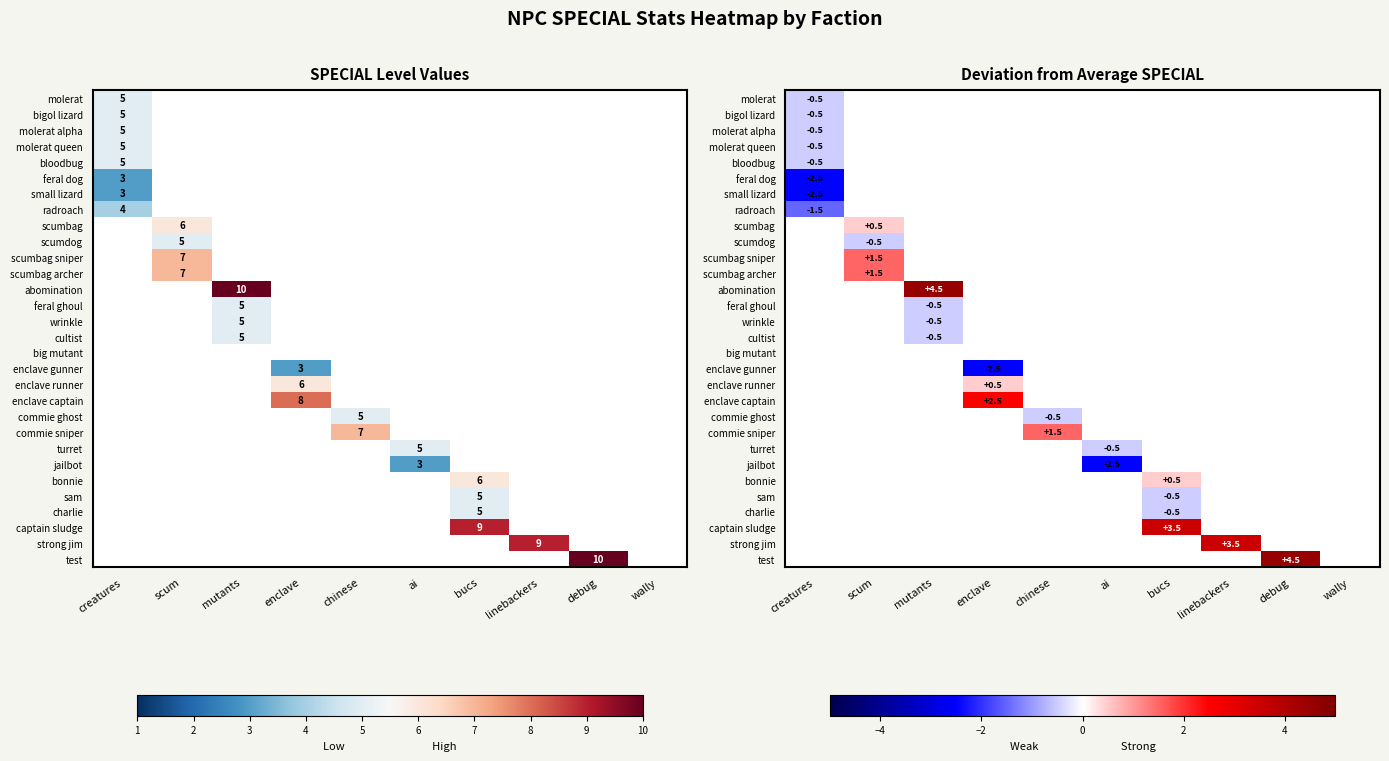

Between creatures and debug, which is larger?

debug